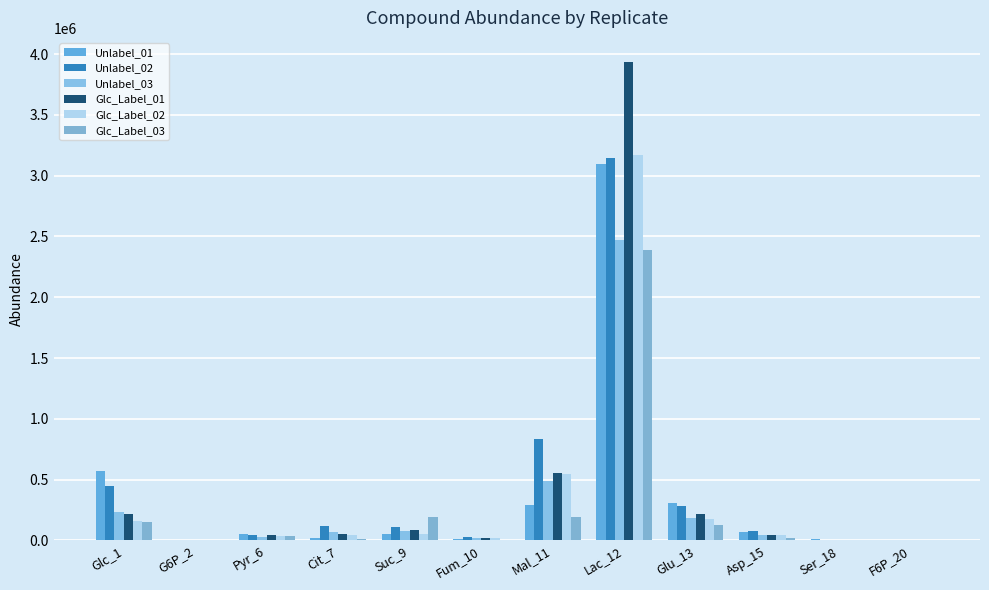

Are the bars horizontal?

No